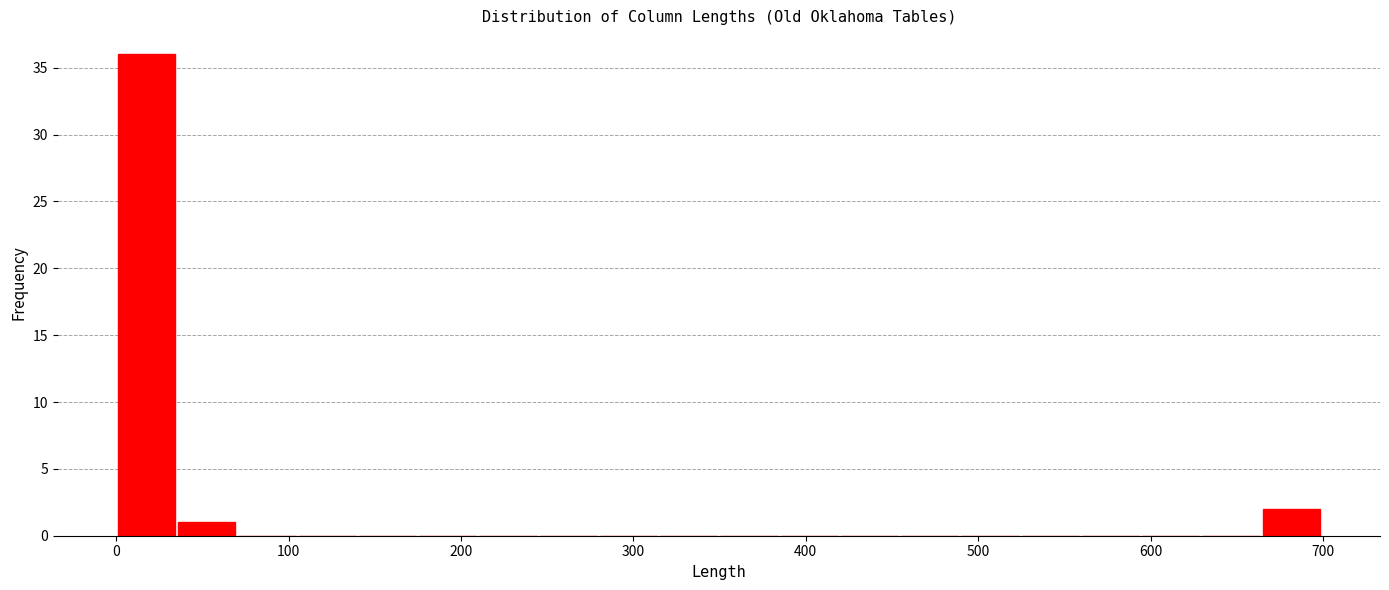

Read against the x-axis, roughly where is the centre of the tallest bar?

20